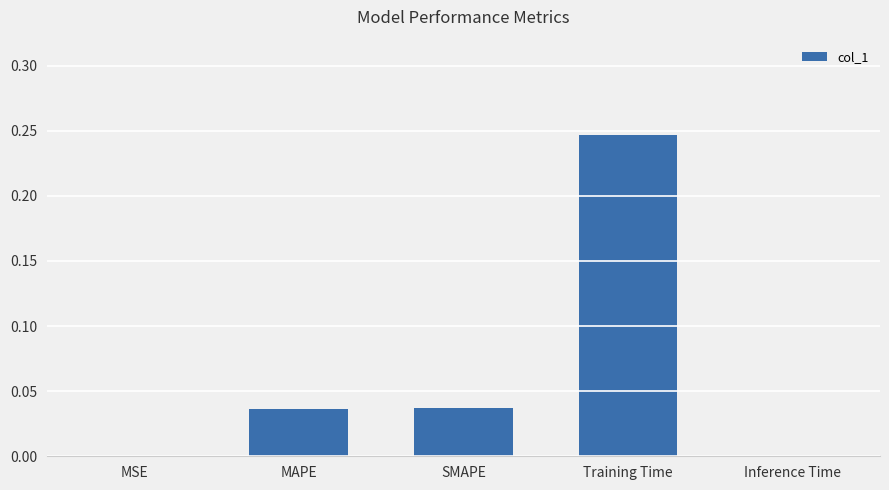

The value at MAPE is 0.0. True or false?

True